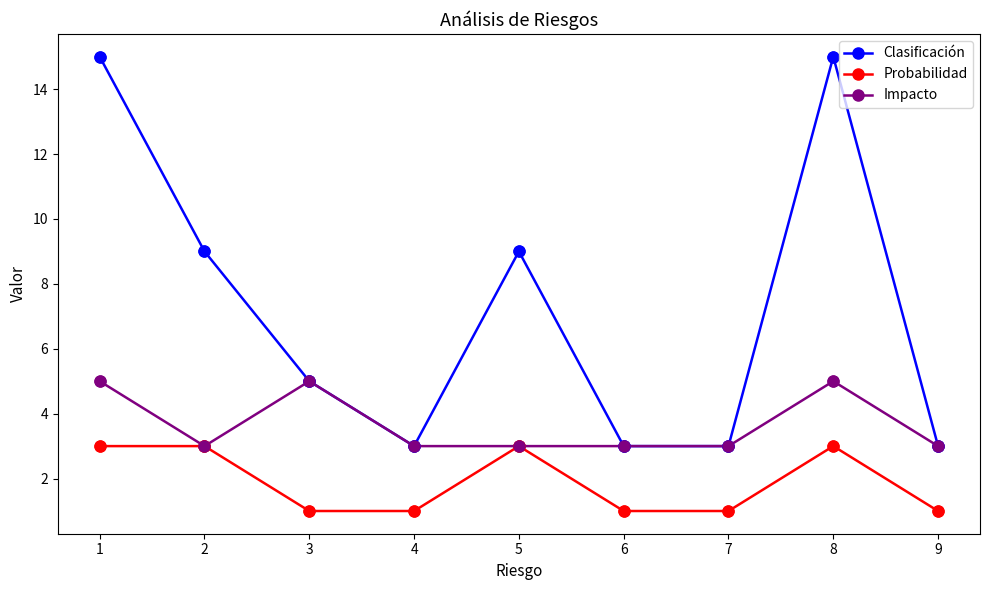

Which series changed the most between 5 and 7?

Clasificación